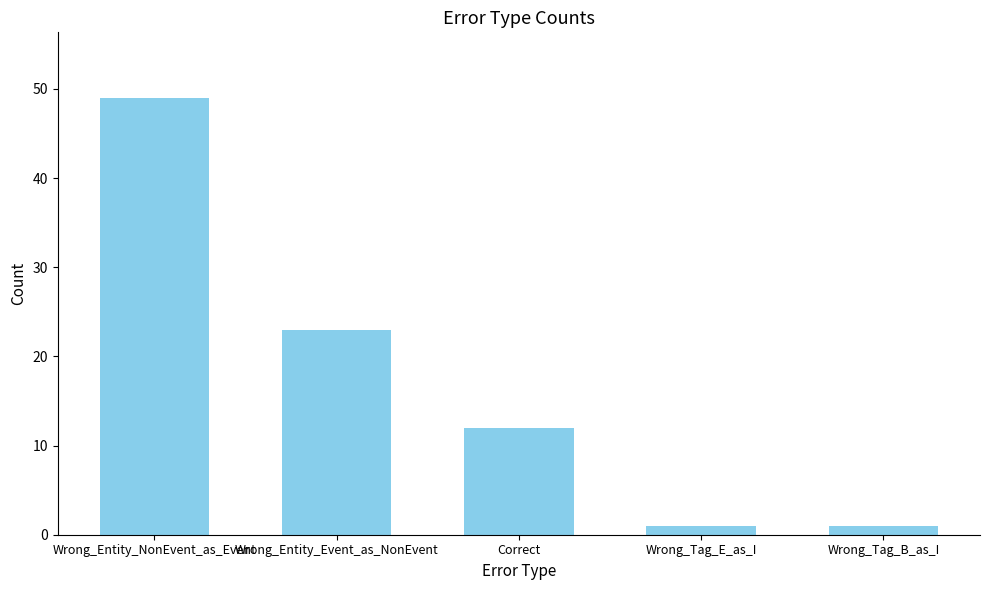

Which has a higher value, Correct or Wrong_Tag_B_as_I?

Correct